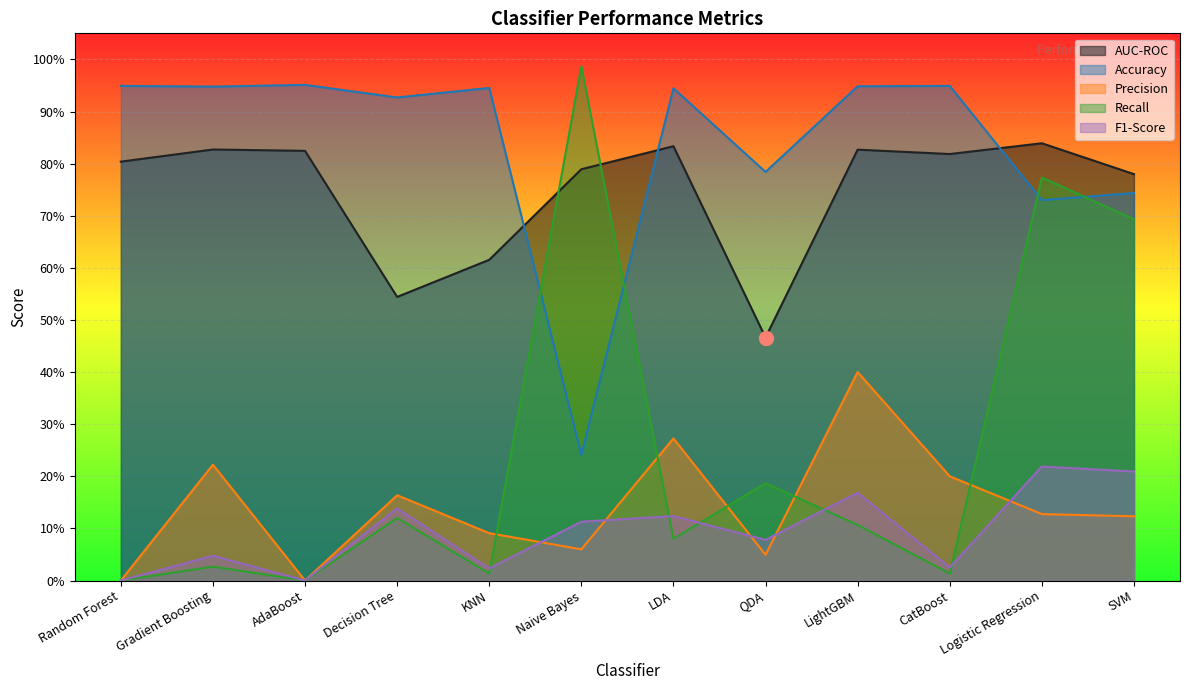

Reading right to left, transcribe all the data shown in this chart.

AUC-ROC: SVM=0.8	Logistic Regression=0.8	CatBoost=0.8	LightGBM=0.8	QDA=0.5	LDA=0.8	Naive Bayes=0.8	KNN=0.6	Decision Tree=0.5	AdaBoost=0.8	Gradient Boosting=0.8	Random Forest=0.8
Accuracy: SVM=0.7	Logistic Regression=0.7	CatBoost=0.9	LightGBM=0.9	QDA=0.8	LDA=0.9	Naive Bayes=0.2	KNN=0.9	Decision Tree=0.9	AdaBoost=1.0	Gradient Boosting=0.9	Random Forest=0.9
Precision: SVM=0.1	Logistic Regression=0.1	CatBoost=0.2	LightGBM=0.4	QDA=0.0	LDA=0.3	Naive Bayes=0.1	KNN=0.1	Decision Tree=0.2	AdaBoost=0.0	Gradient Boosting=0.2	Random Forest=0.0
Recall: SVM=0.7	Logistic Regression=0.8	CatBoost=0.0	LightGBM=0.1	QDA=0.2	LDA=0.1	Naive Bayes=1.0	KNN=0.0	Decision Tree=0.1	AdaBoost=0.0	Gradient Boosting=0.0	Random Forest=0.0
F1-Score: SVM=0.2	Logistic Regression=0.2	CatBoost=0.0	LightGBM=0.2	QDA=0.1	LDA=0.1	Naive Bayes=0.1	KNN=0.0	Decision Tree=0.1	AdaBoost=0.0	Gradient Boosting=0.0	Random Forest=0.0